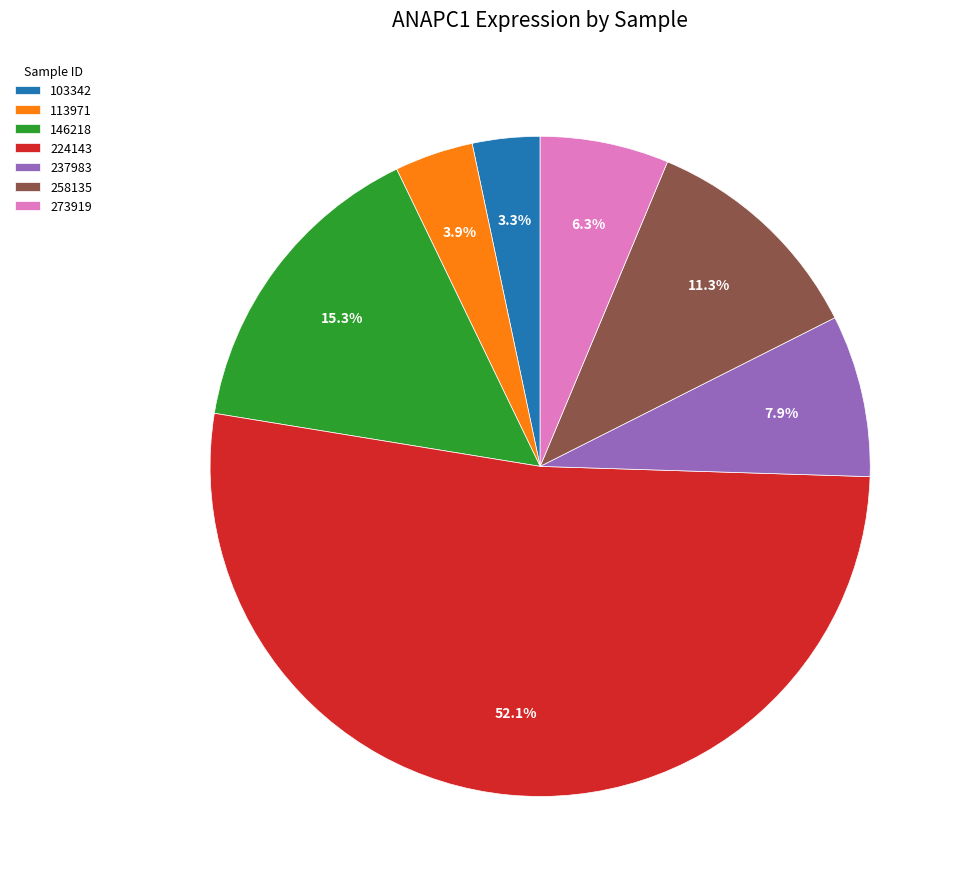

How many segments does this pie chart have?

7